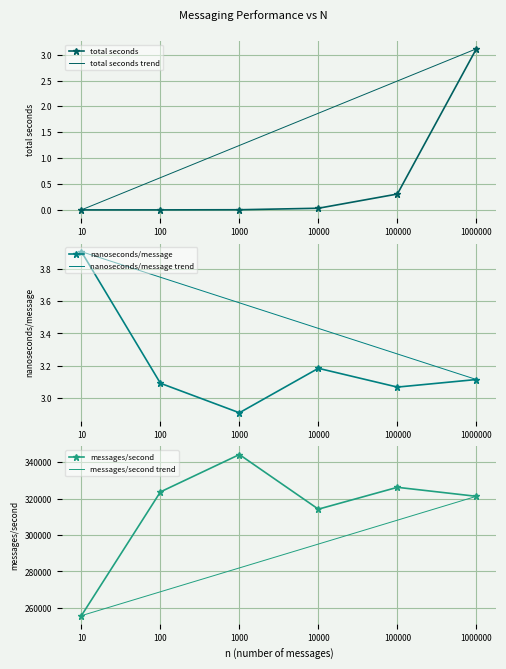

The messages/second series shows 326160.0 at 100000. True or false?

True